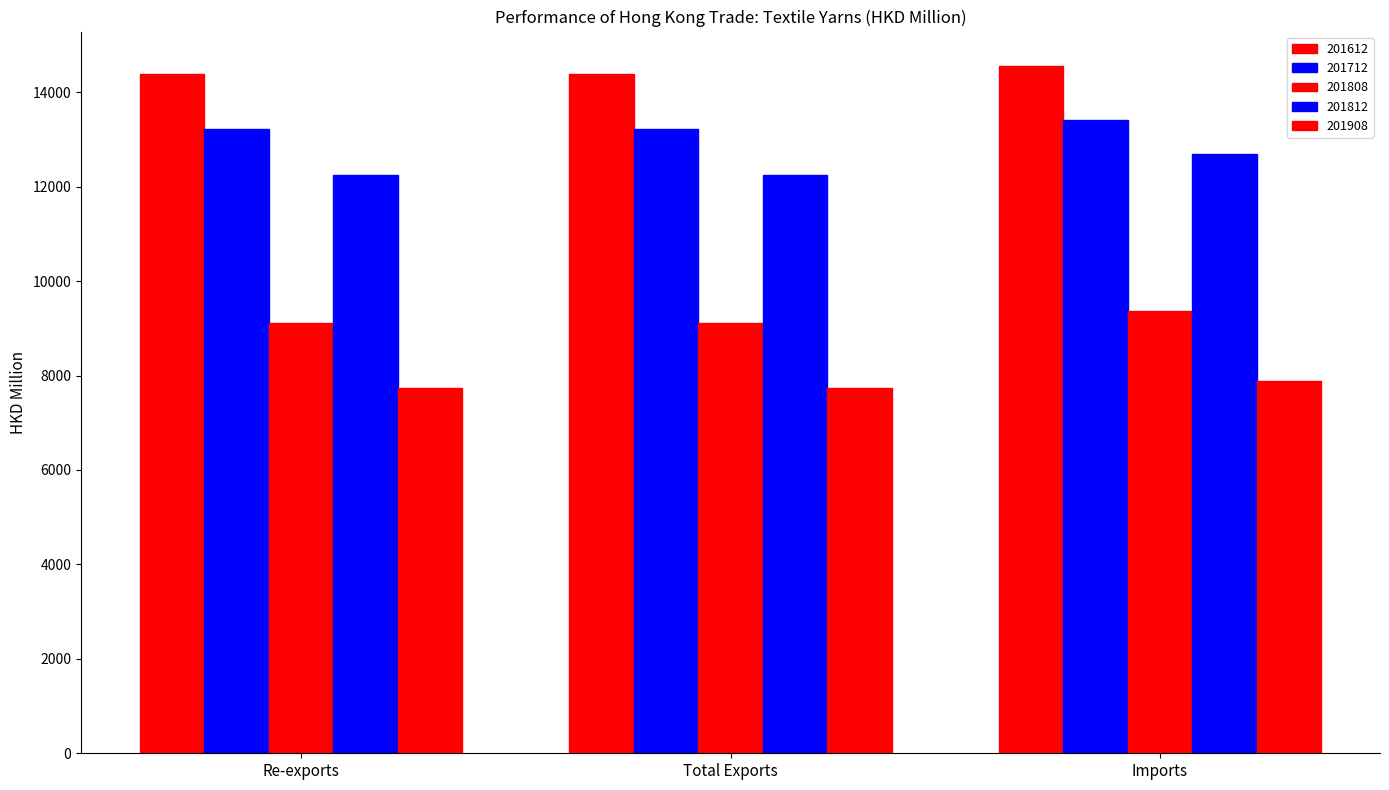

List the series in order of their peak value, lowest first.

201908, 201808, 201812, 201712, 201612